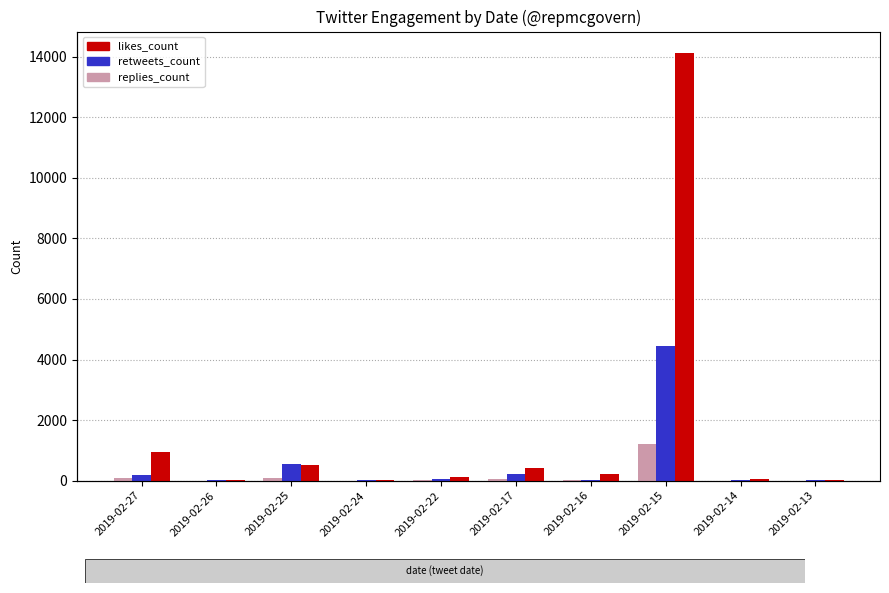

What is the average value of the likes_count series?

1649